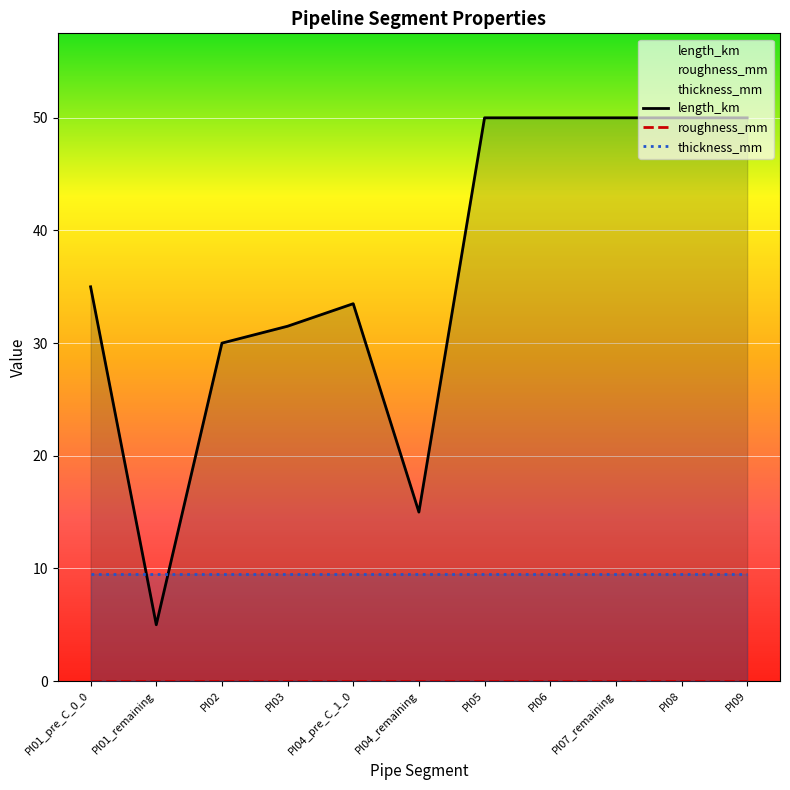

How many lines are shown in the chart?

3